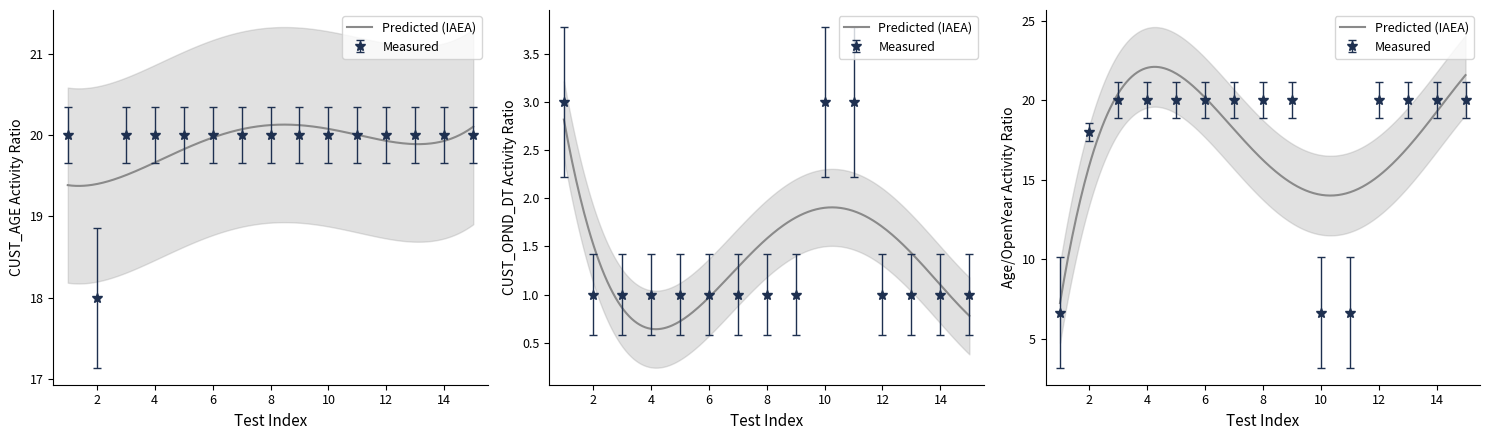

What are all the series names shown in the legend?

Predicted, Measured